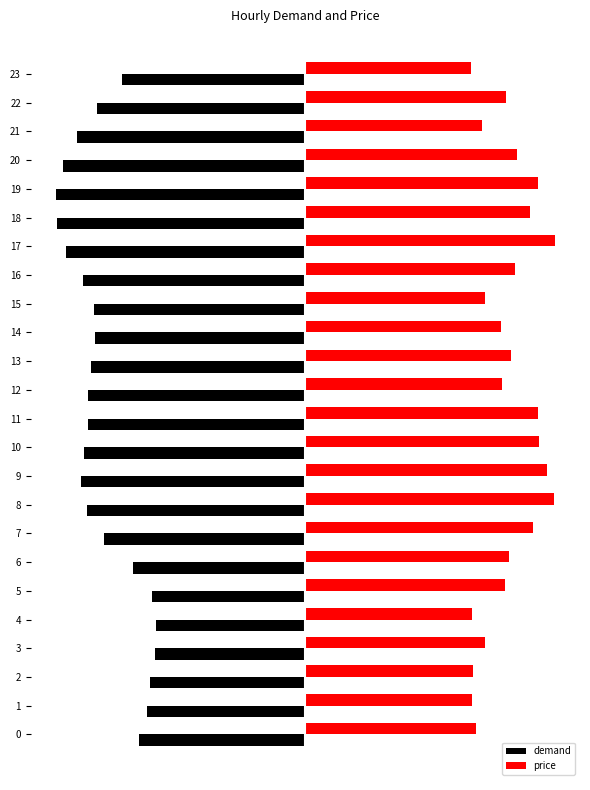

What are all the series names shown in the legend?

demand, price